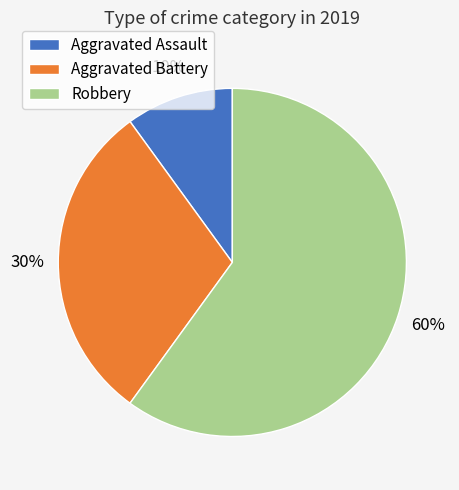

Do Aggravated Assault and Robbery together represent more than half of the pie?

Yes